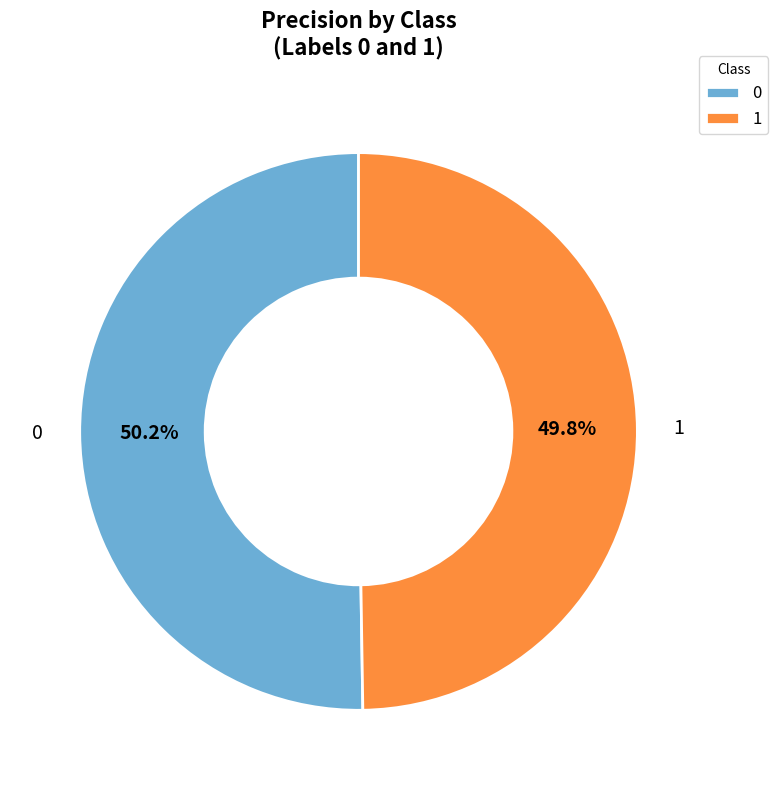

How many segments does this pie chart have?

2